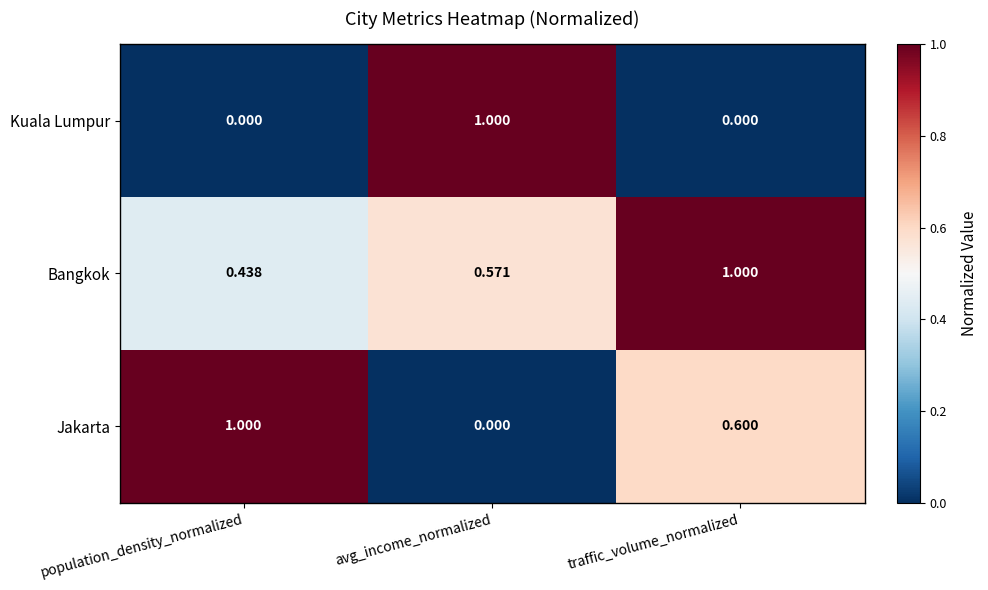

Is the value of Kuala Lumpur at avg_income_normalized greater than the value of Bangkok at population_density_normalized?

Yes